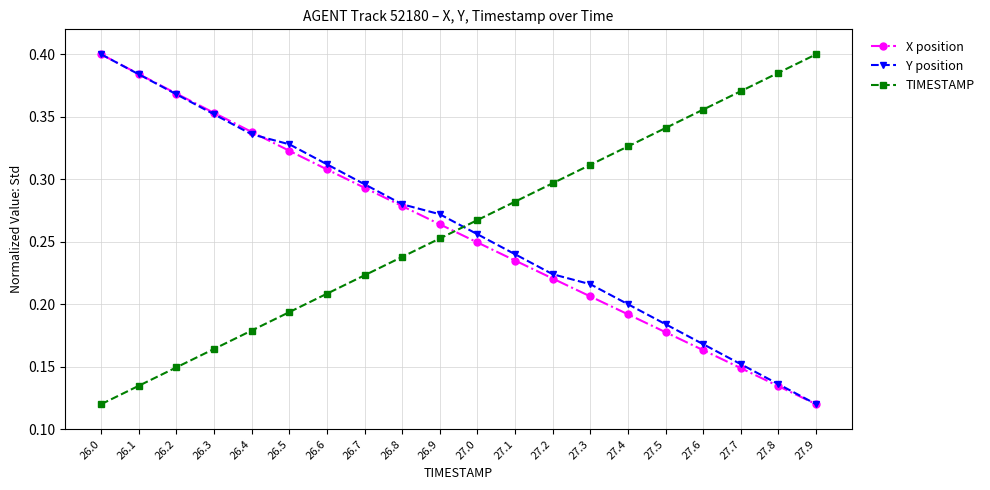

At which label does Y position reach its peak?

26.0